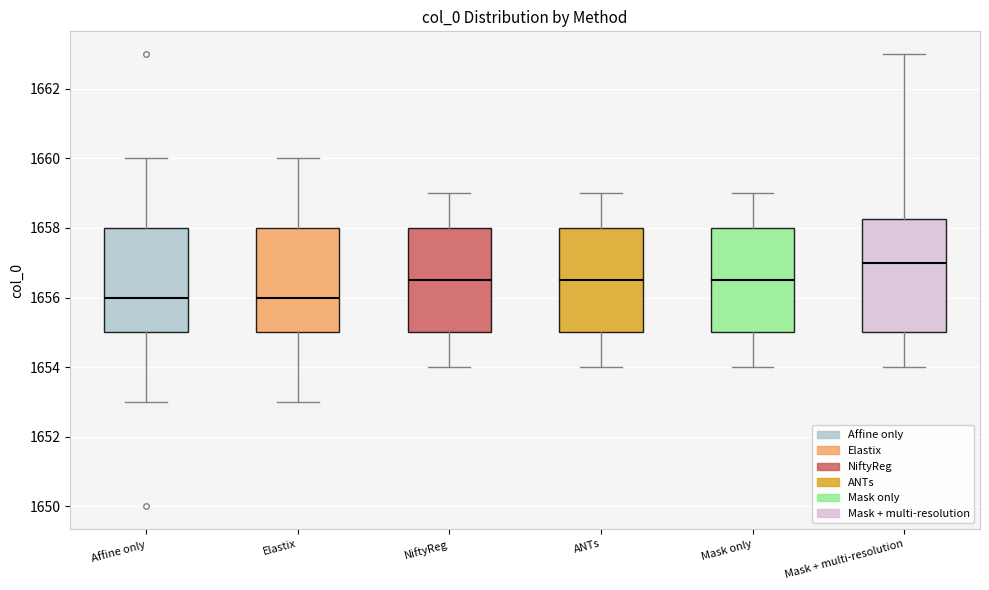

Where does the upper whisker of the box for ANTs end on the y-axis? The values are not printed on the chart, so give them approximately, as read against the axis.

1659.0